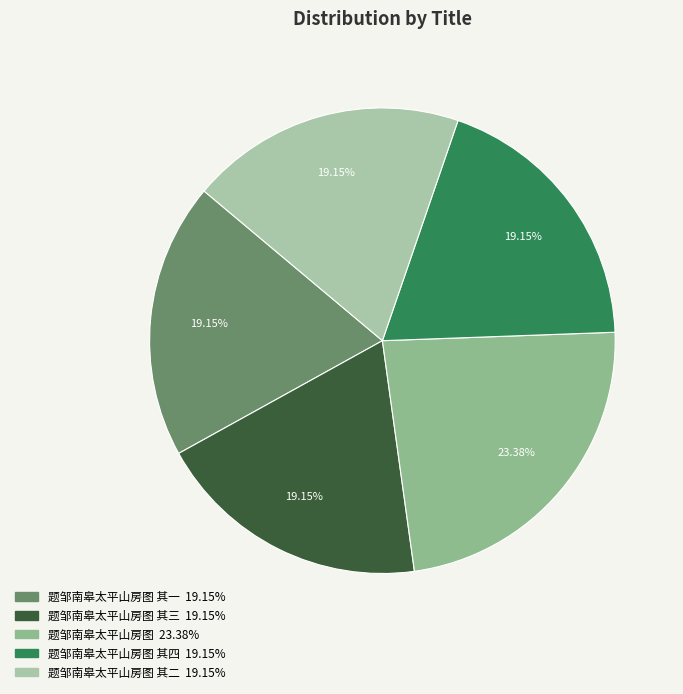

How many slices are in this pie chart?

5